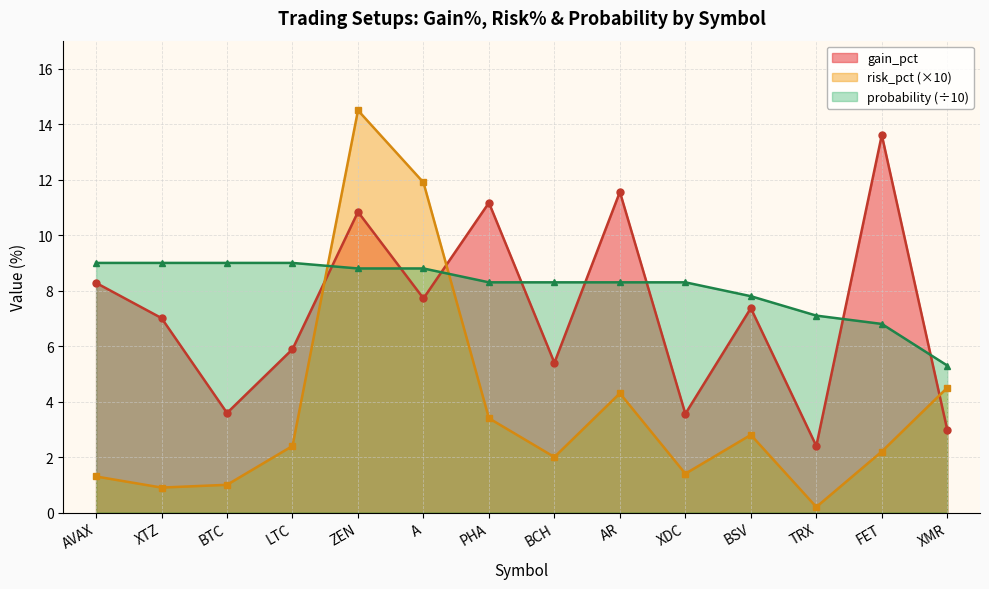

How many data points in probability are above 8?

10